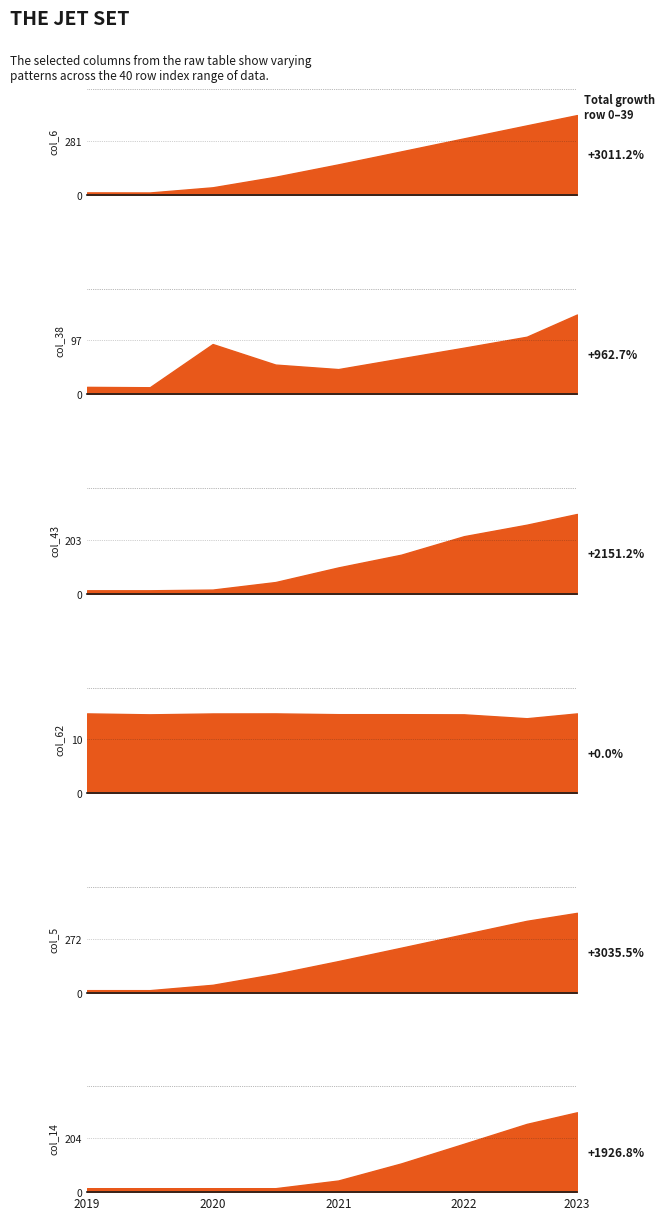

What are all the series names shown in the legend?

col_6, col_38, col_43, col_62, col_5, col_14